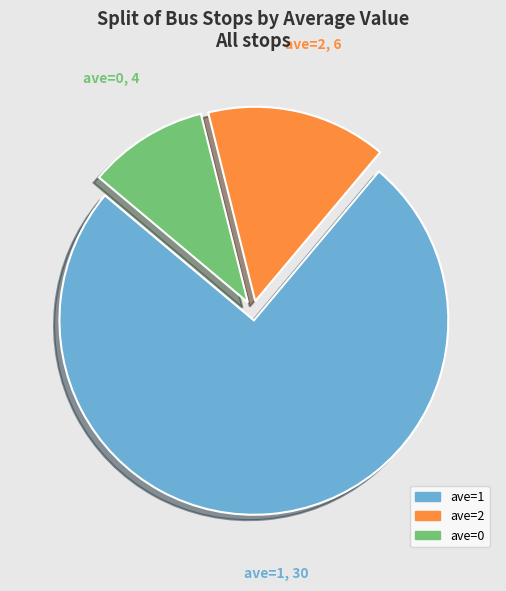

Is ave=1 the majority of the pie?

Yes